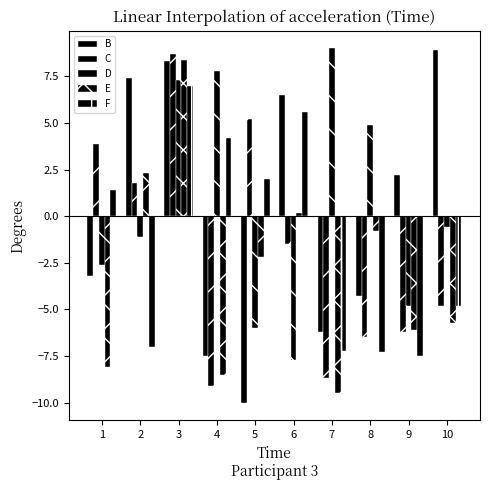

At which label does D first exceed 0?

3